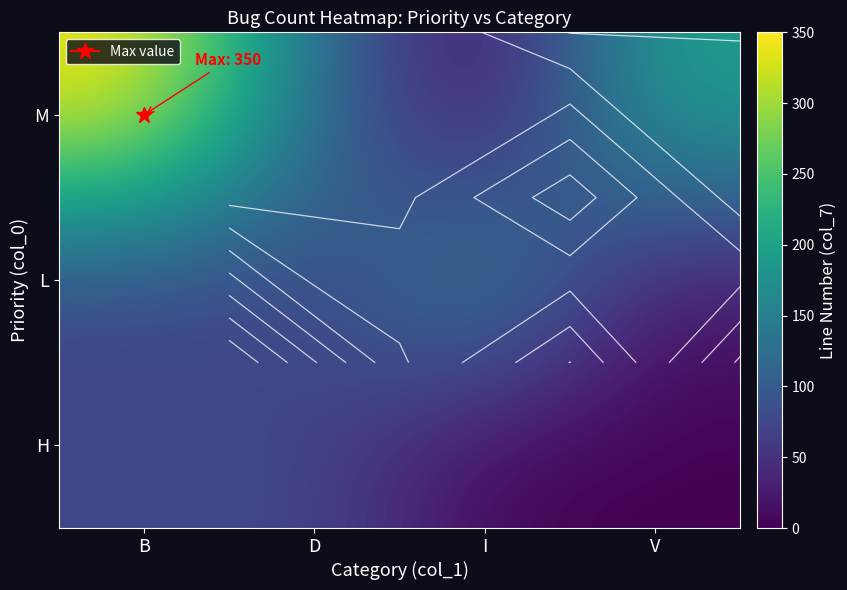

List the labels in order of H value, largest first.

B, D, I, V